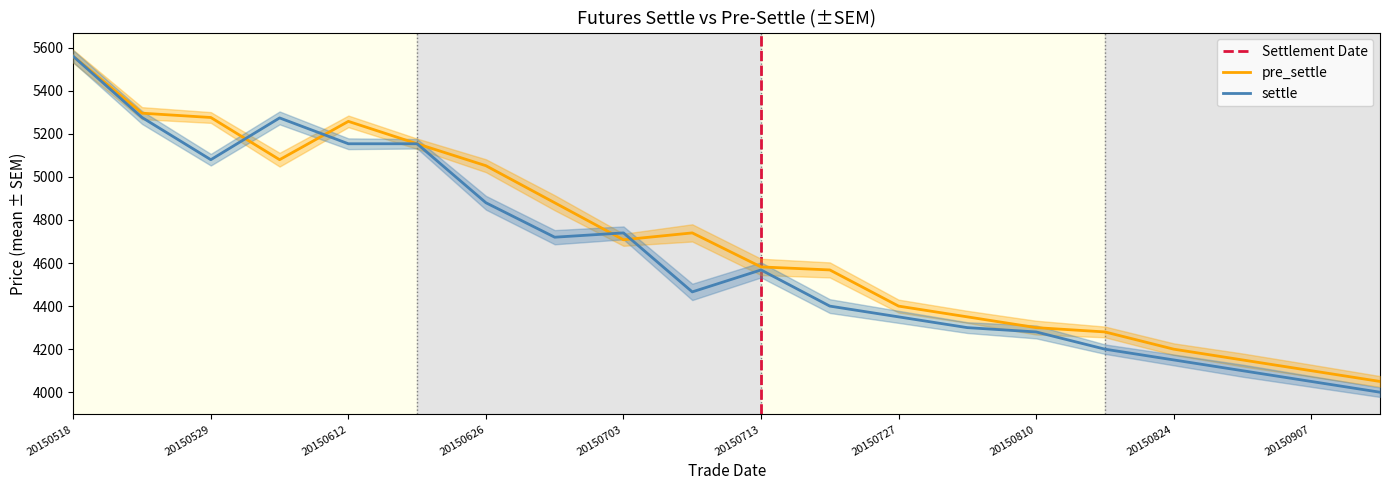

Is the value of pre_settle at 20150630 greater than the value of settle at 20150529?

No